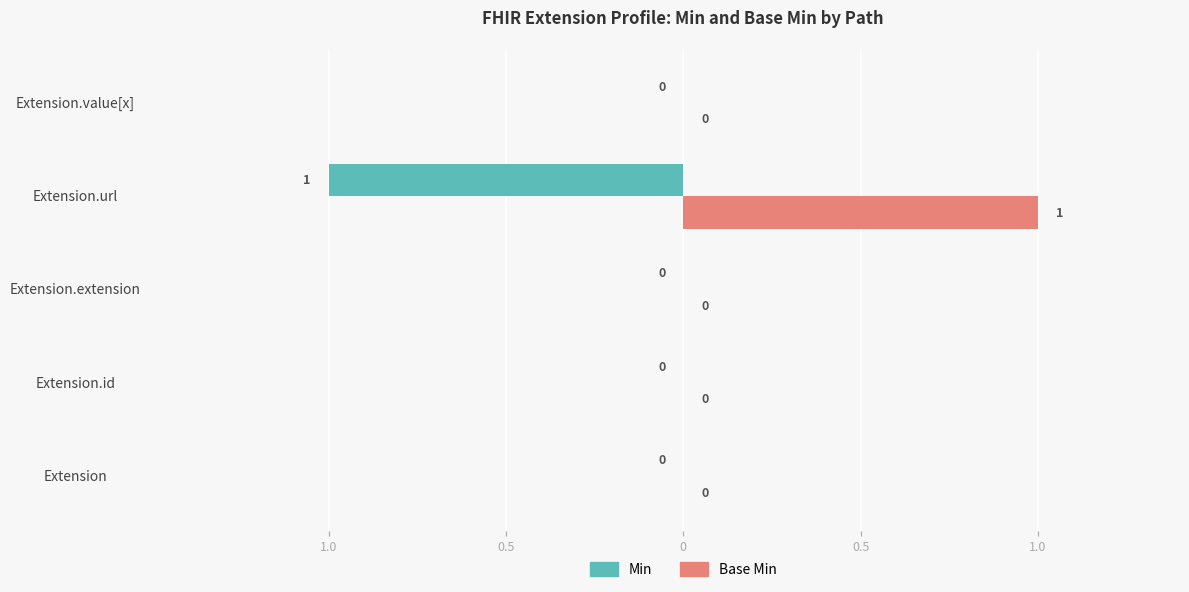

What are all the series names shown in the legend?

Min, Base Min